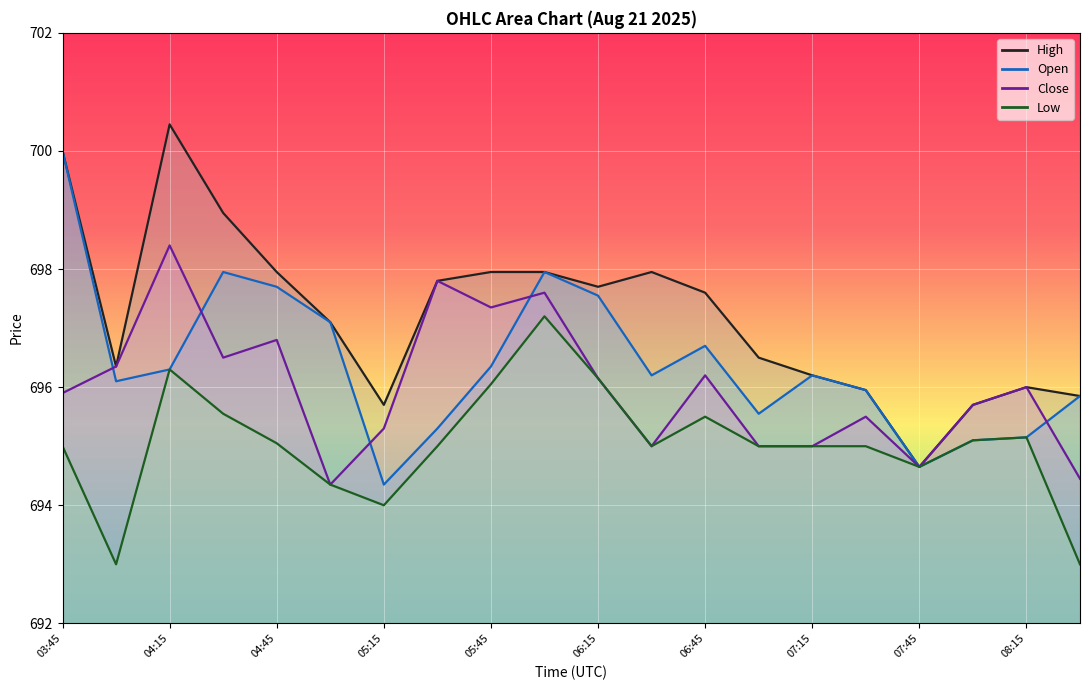

True or false: Close has more than 2 points higher than both neighbors.

True